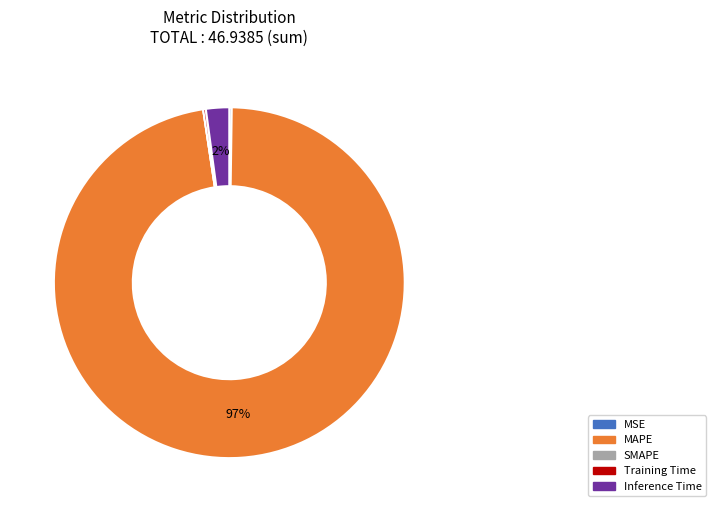

What is the majority slice?

MAPE